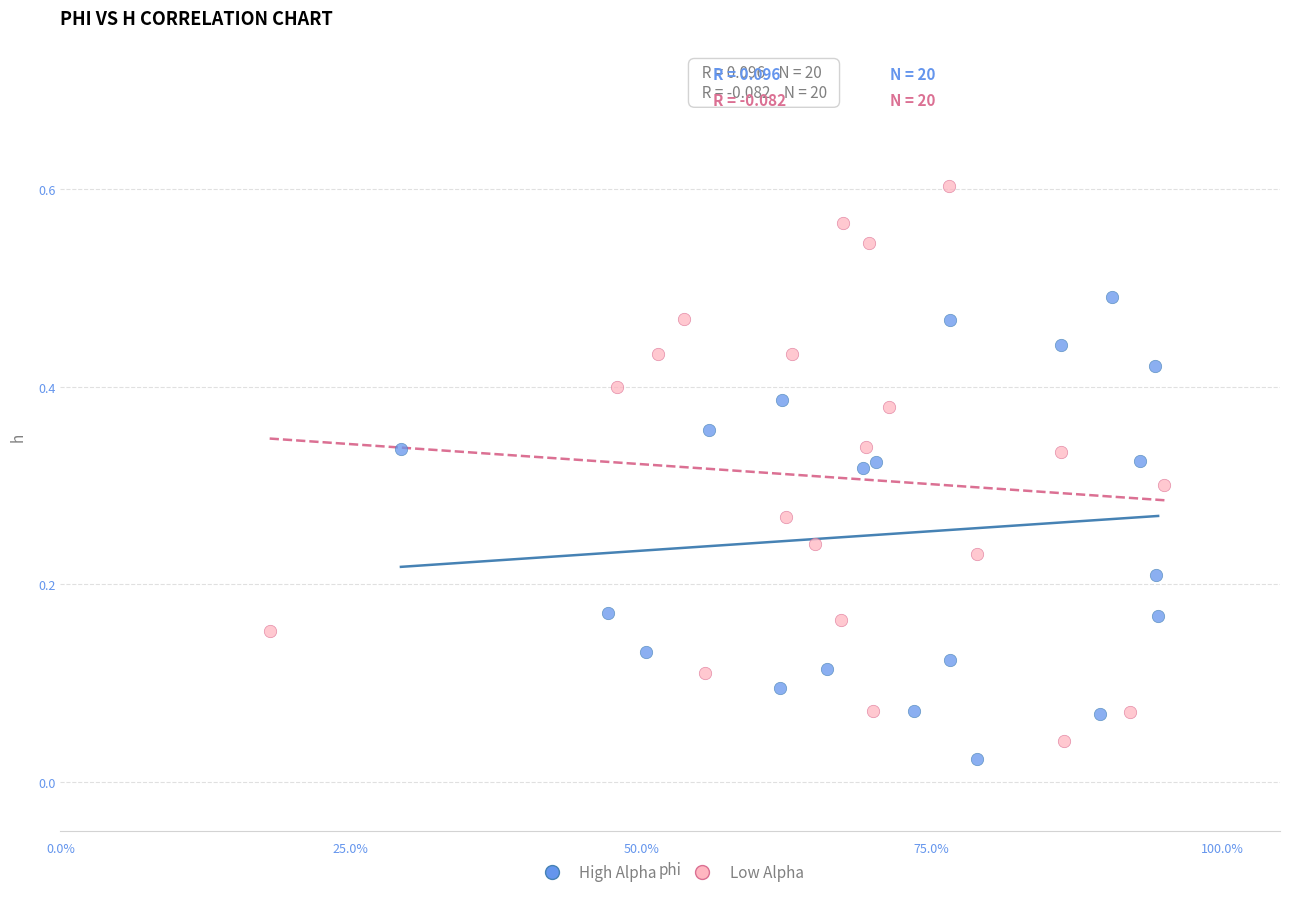

Which series contains the lowest Y value?

High Alpha